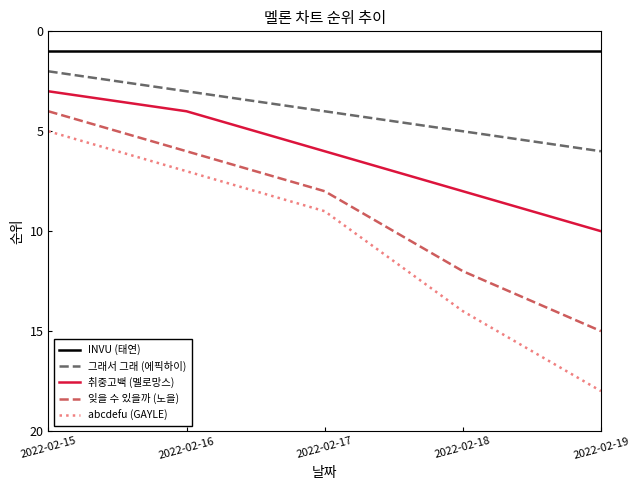

What is the difference between the abcdefu (GAYLE) values at 2022-02-15 and 2022-02-17?

4